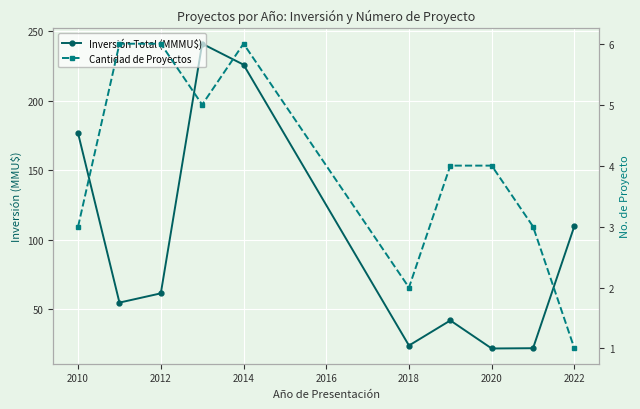

True or false: Inversión Total (MMMU$) and Cantidad de Proyectos cross at least once.

False